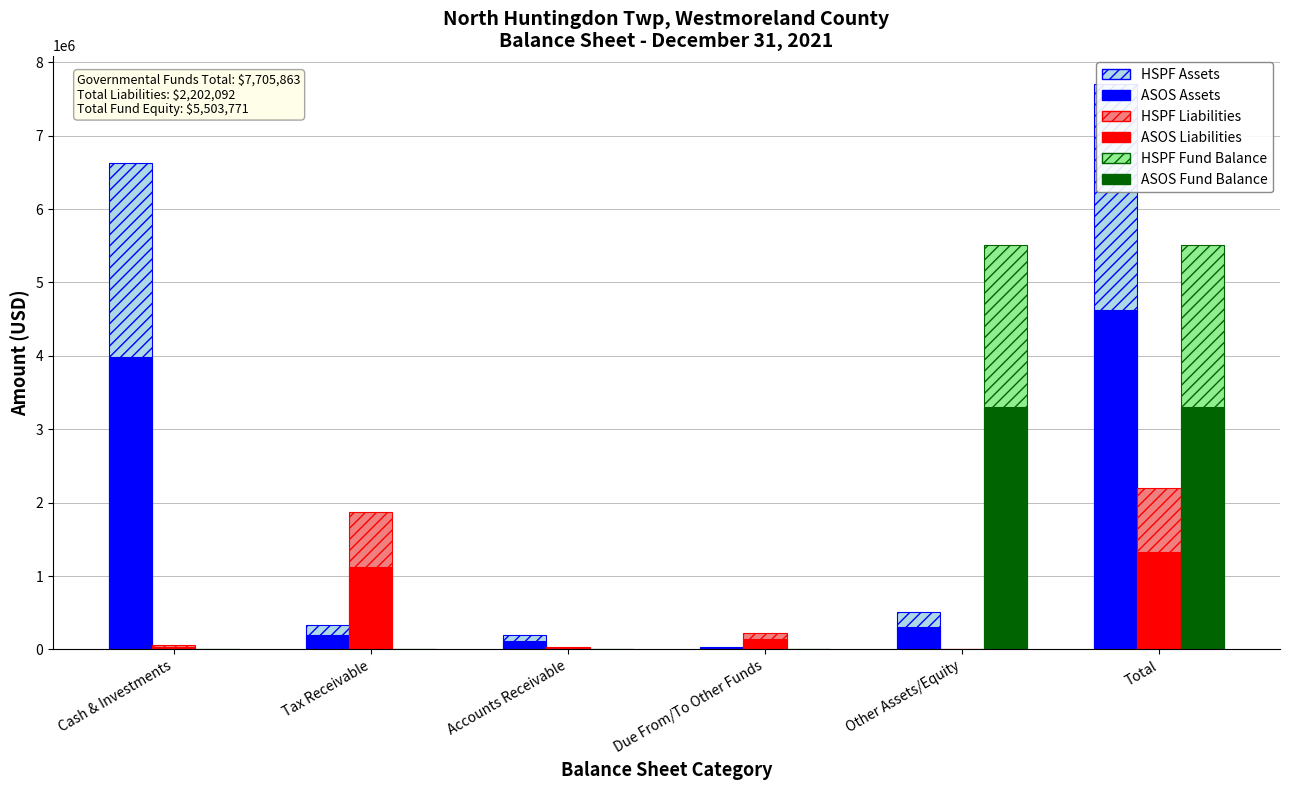

Reading left to right, list all the values displayed in this chart.

HSPF Assets: Cash & Investments=6632602.0	Tax Receivable=326775.0	Accounts Receivable=202920.0	Due From/To Other Funds=34029.0	Other Assets/Equity=509537.0	Total=7705863.0
ASOS Assets: Cash & Investments=3979561.2	Tax Receivable=196065.0	Accounts Receivable=121752.0	Due From/To Other Funds=20417.4	Other Assets/Equity=305722.2	Total=4623517.8
HSPF Liabilities: Cash & Investments=66348.0	Tax Receivable=1872885.0	Accounts Receivable=34029.0	Due From/To Other Funds=228830.0	Other Assets/Equity=0.0	Total=2202092.0
ASOS Liabilities: Cash & Investments=39808.8	Tax Receivable=1123731.0	Accounts Receivable=20417.4	Due From/To Other Funds=137298.0	Other Assets/Equity=0.0	Total=1321255.2
HSPF Fund Balance: Cash & Investments=0.0	Tax Receivable=0.0	Accounts Receivable=0.0	Due From/To Other Funds=0.0	Other Assets/Equity=5503771.0	Total=5503771.0
ASOS Fund Balance: Cash & Investments=0.0	Tax Receivable=0.0	Accounts Receivable=0.0	Due From/To Other Funds=0.0	Other Assets/Equity=3302262.6	Total=3302262.6